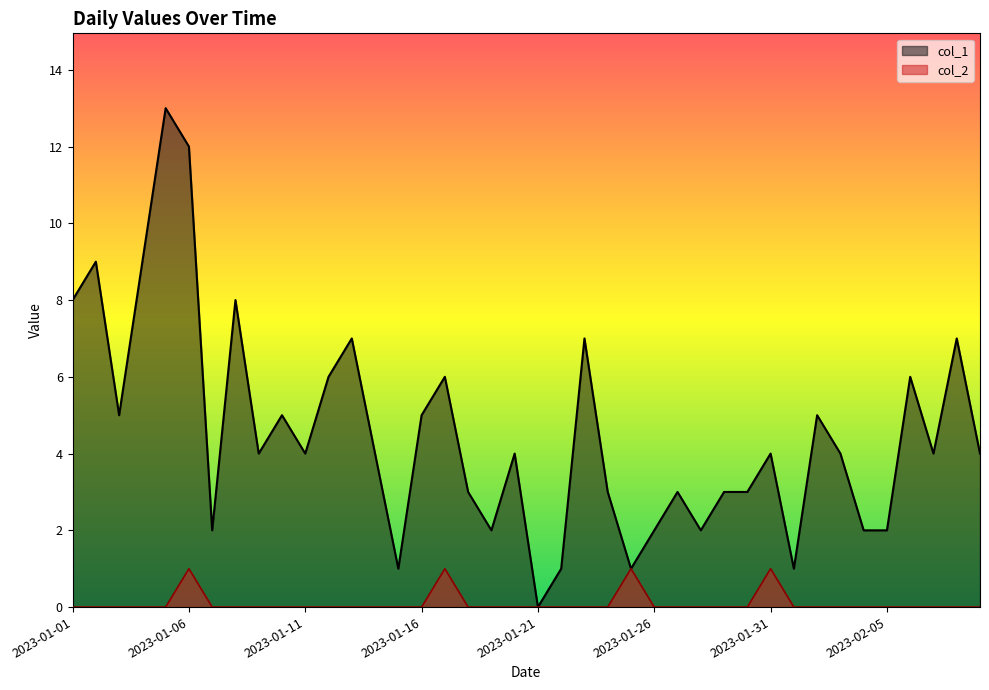

What position from the left is 2023-01-14?

14